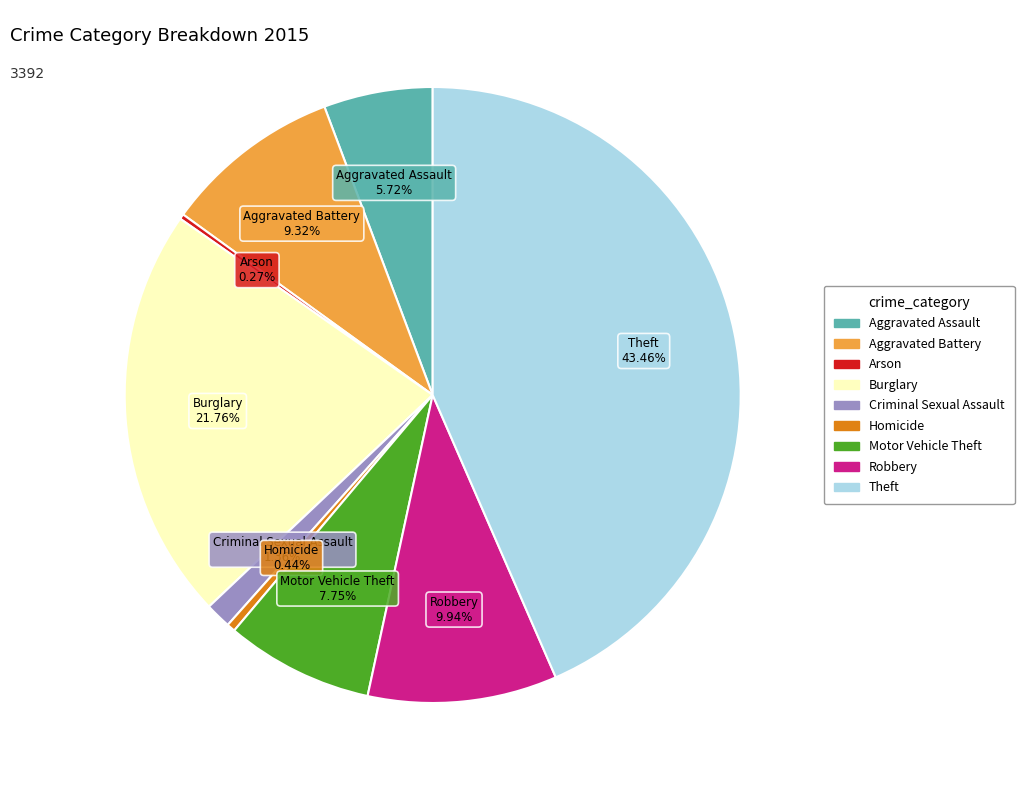

Is Aggravated Battery the majority of the pie?

No